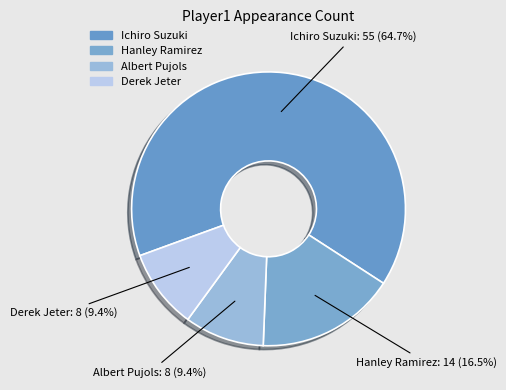

What percentage is the Albert Pujols slice, to the nearest percent?

9%